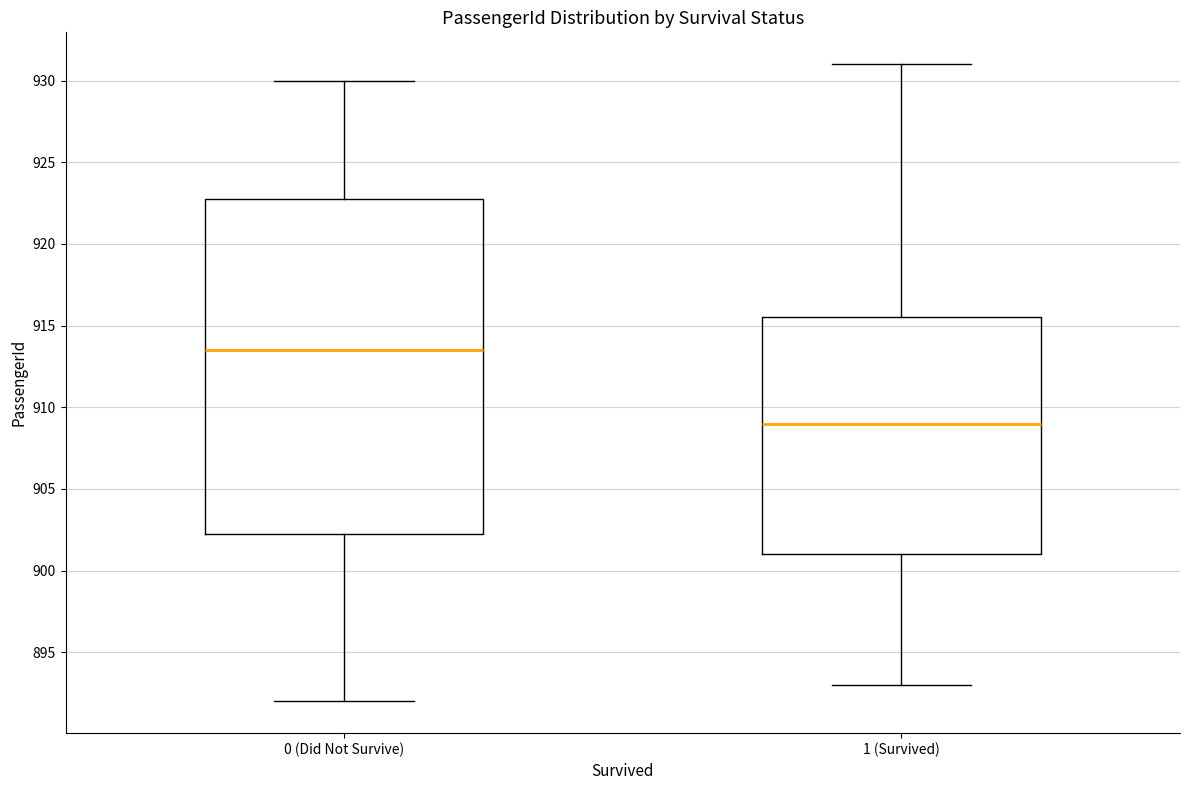

Reading left to right, read every box against the y-axis: the position of its median line, the range the box covers, and the ends of its whiskers. The values are not printed on the chart, so give them approximately, as read against the axis.

0 (Did Not Survive): median 913.5, box 902.5 to 923.0, whiskers 892.0 to 930.0
1 (Survived): median 909.0, box 901.0 to 915.5, whiskers 893.0 to 931.0